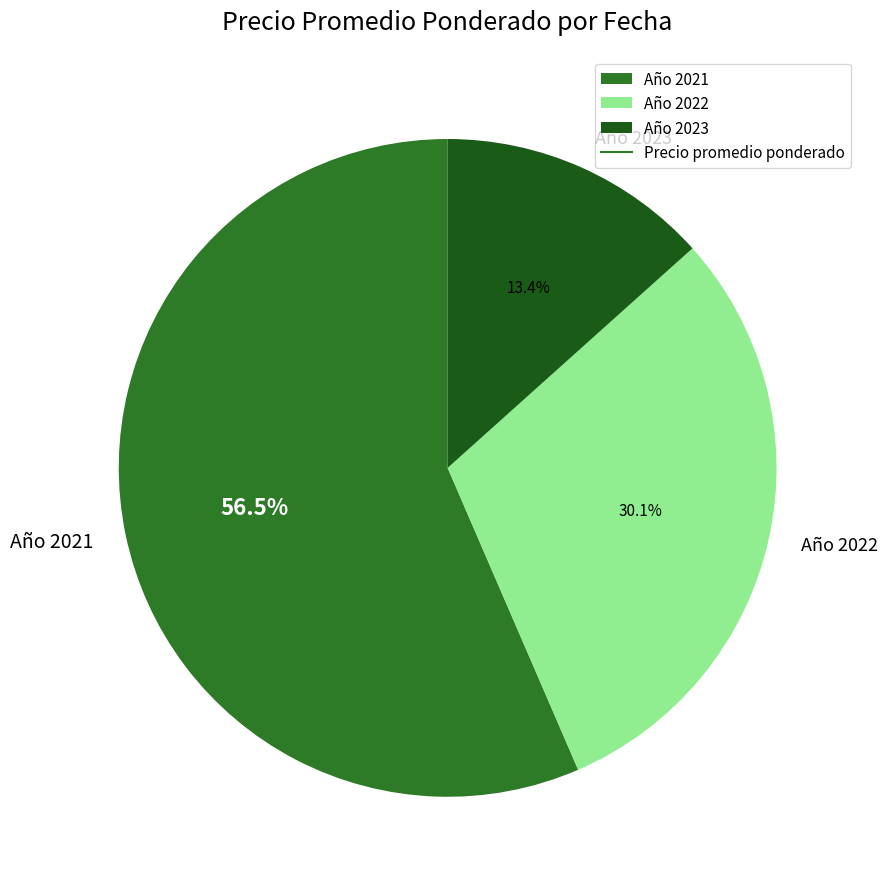

Approximately how many times larger is the value at Año 2021 compared to Año 2022?

1.9